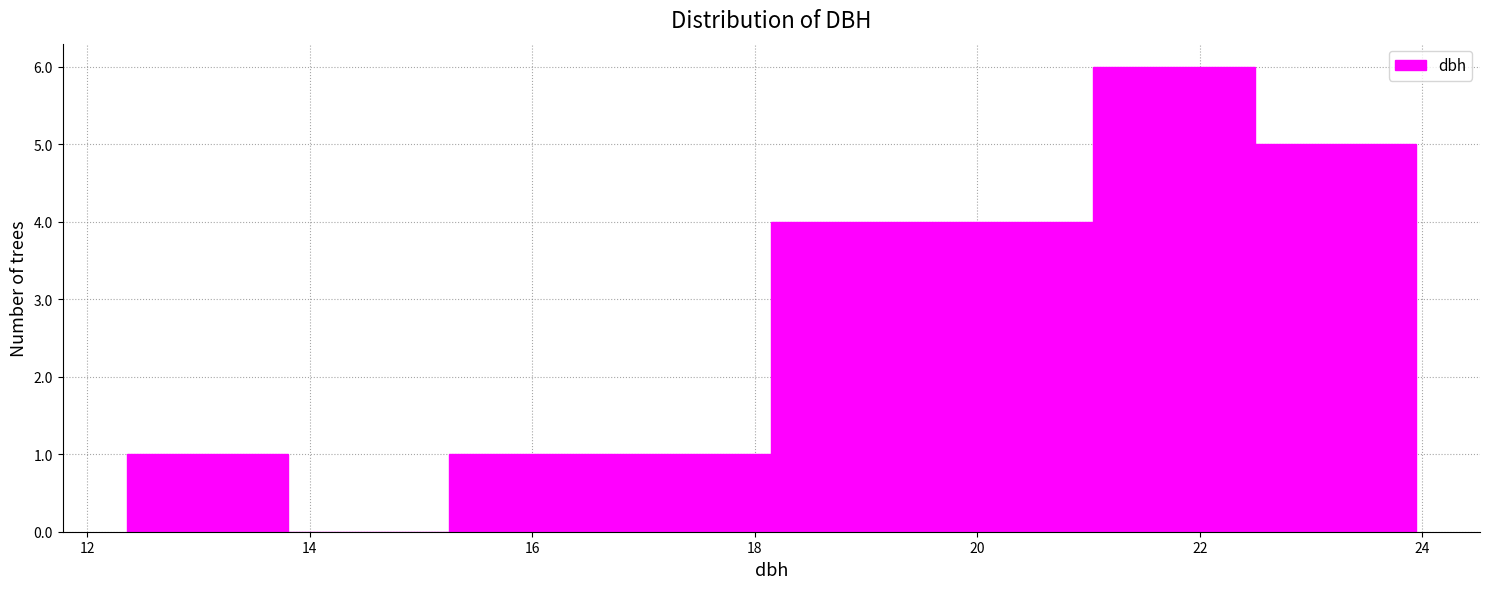

Reading left to right, list every bar in this chart as the range it spans on the x-axis followed by its height. Neither the bar edges nor the heights are printed on the chart, so give them approximately, as read against the axes.

12.4 to 13.8: 1
13.8 to 15.2: 0
15.2 to 16.8: 1
16.8 to 18.2: 1
18.2 to 19.6: 4
19.6 to 21.0: 4
21.0 to 22.4: 6
22.4 to 24.0: 5